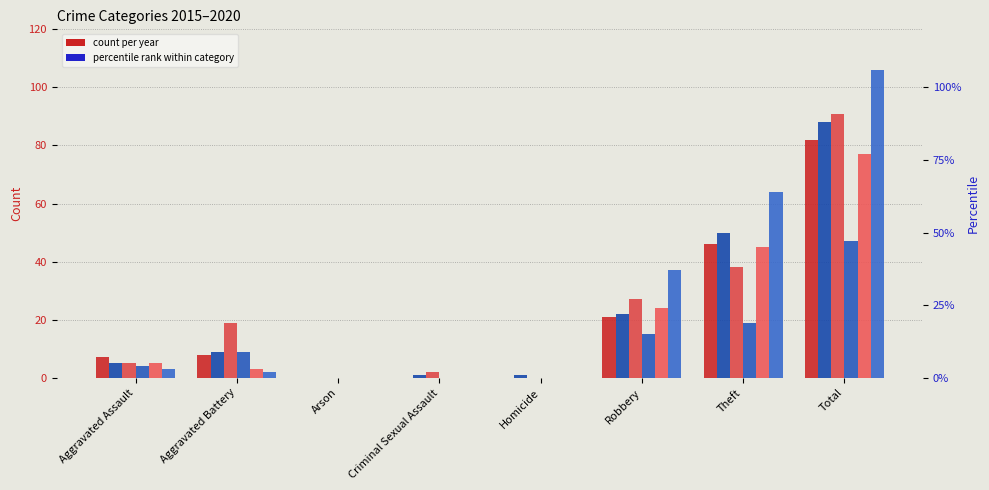

Where does the 2016 series first go above 3?

Robbery